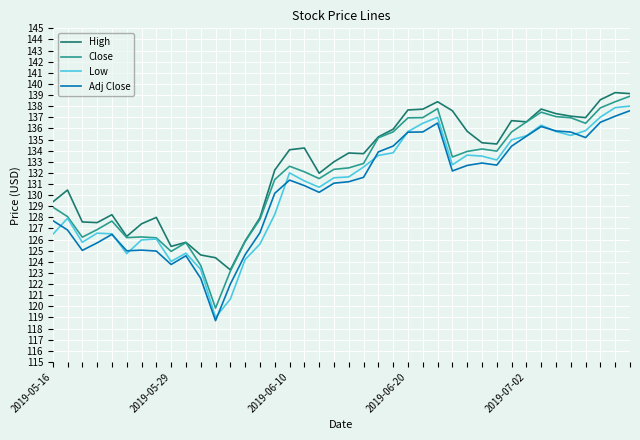

What is the lowest value of the Adj Close series?

118.7